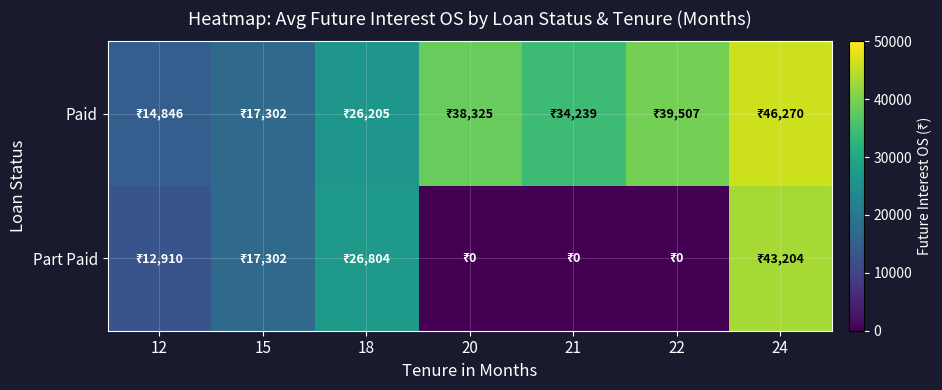

Which series has the largest range (max minus min)?

Part Paid